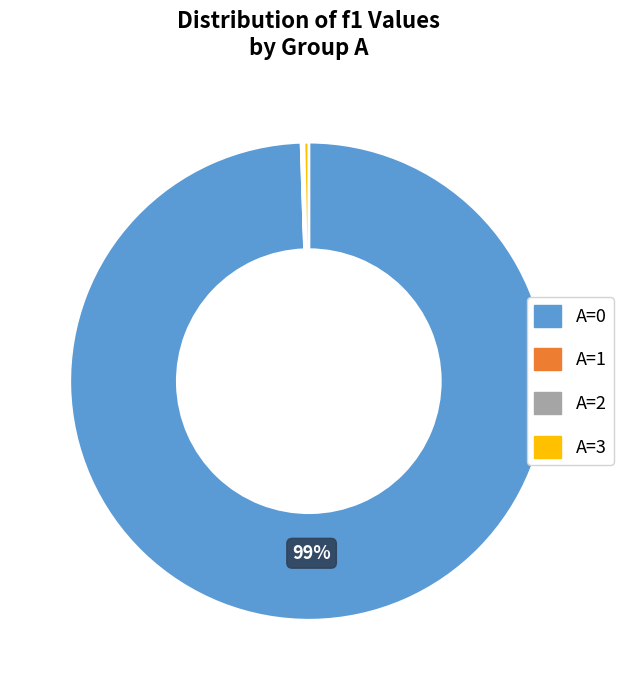

To the nearest percent, what is the average slice percentage?

25%